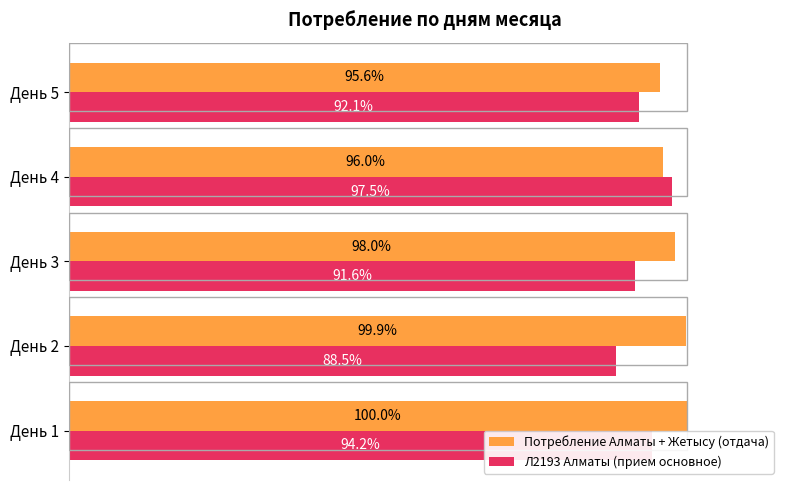

List the series in order of their overall mean, lowest first.

Л2193 Алматы (прием основное), Потребление Алматы + Жетысу (отдача)